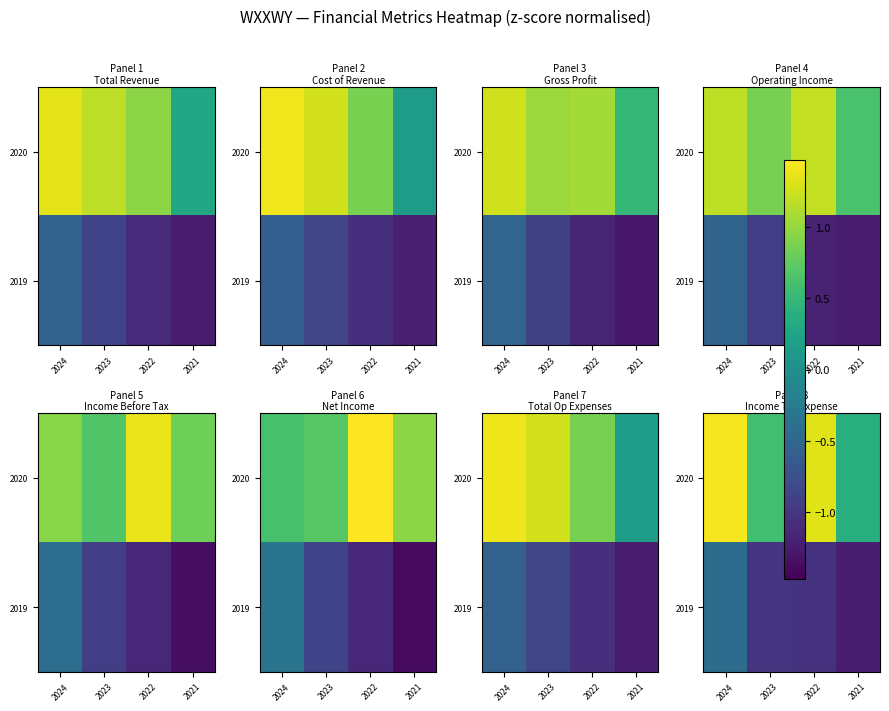

What is the sum of the 2020 values at 2022 and 2024?

2.7